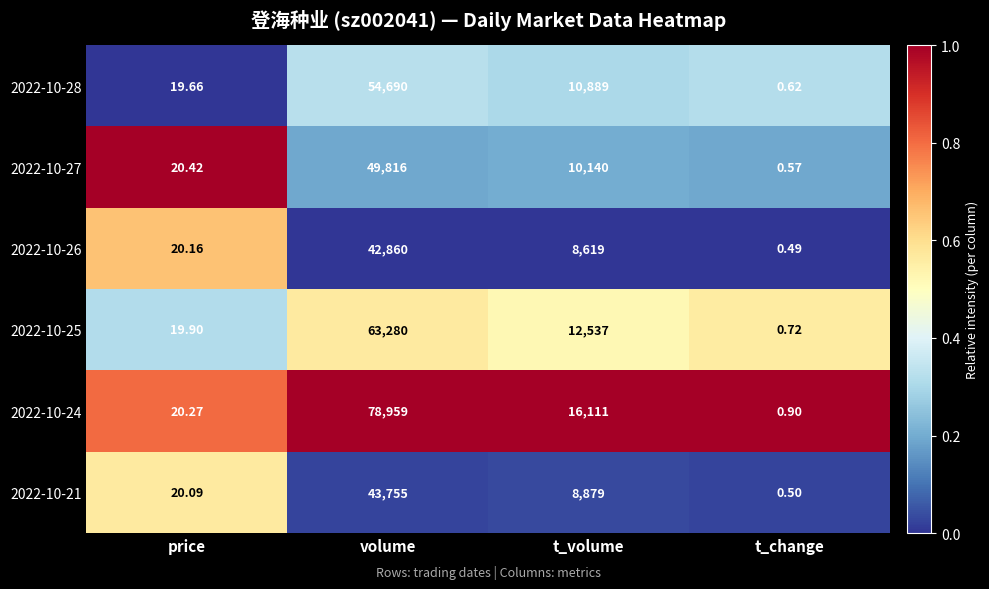

Which category has the highest value across all series?

volume